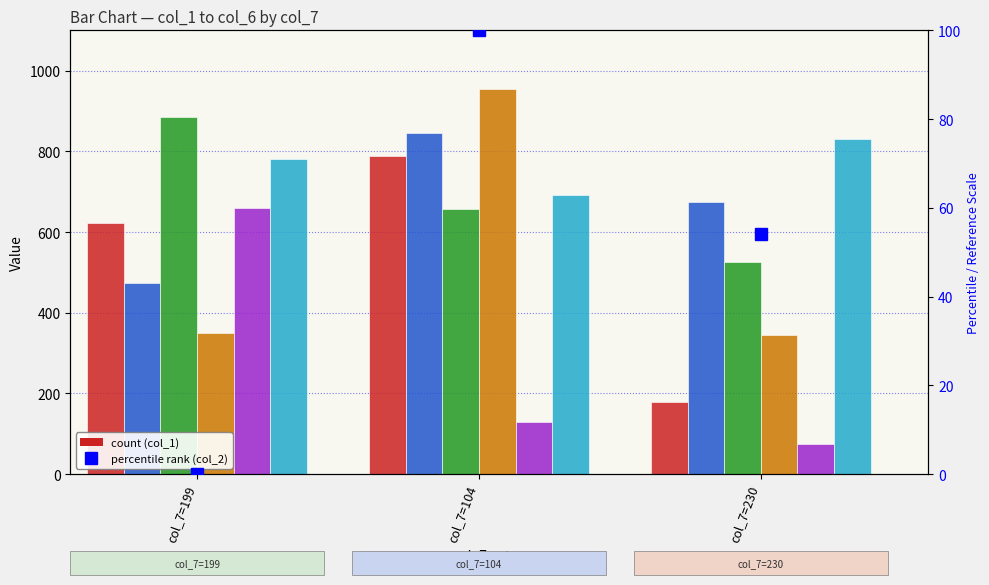

What position from the right is col_7=199?

3